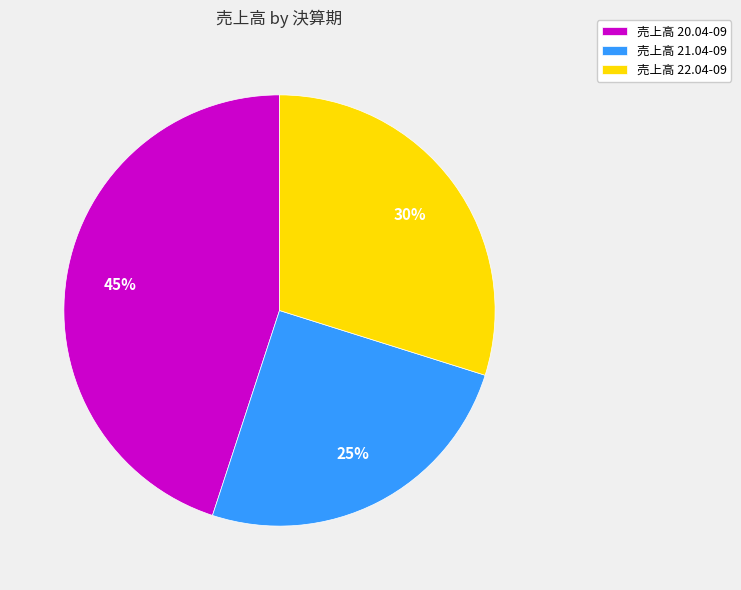

To the nearest percent, what portion does 売上高 21.04-09 represent?

25%